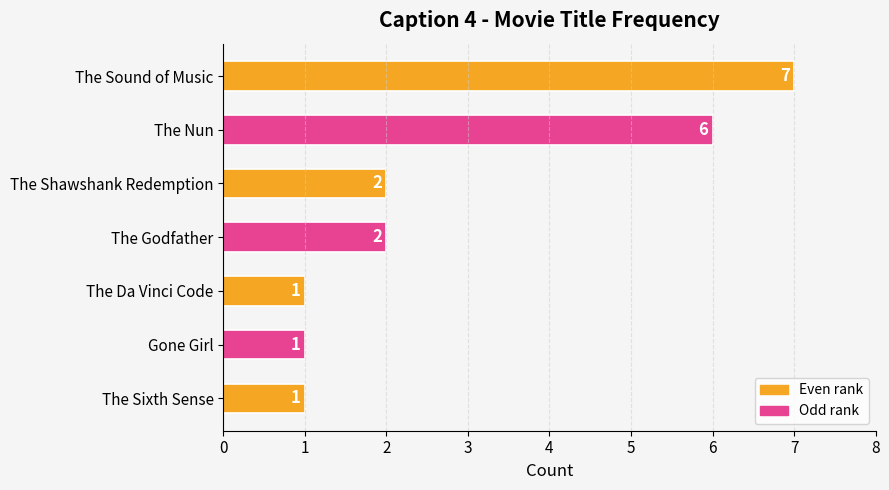

How many values are between 1 and 6?

6